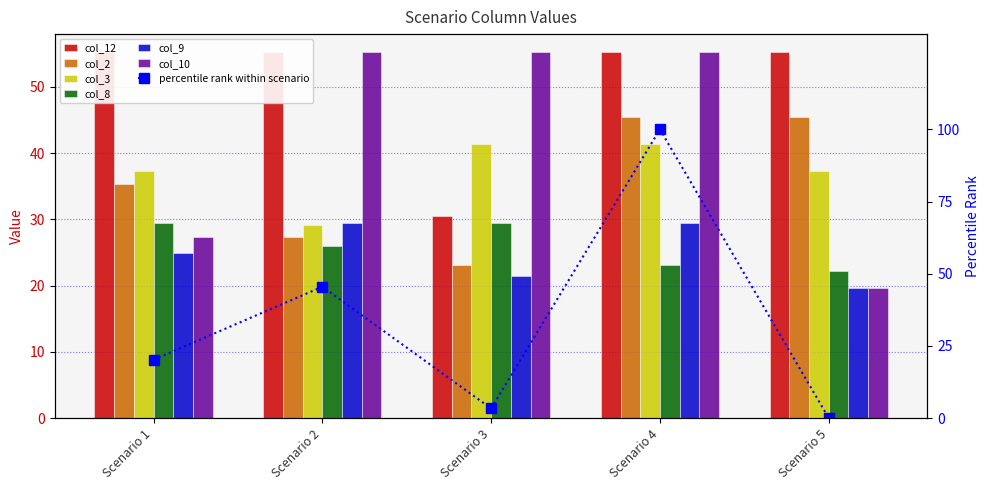

What is the average value of the col_9 series?

25.0